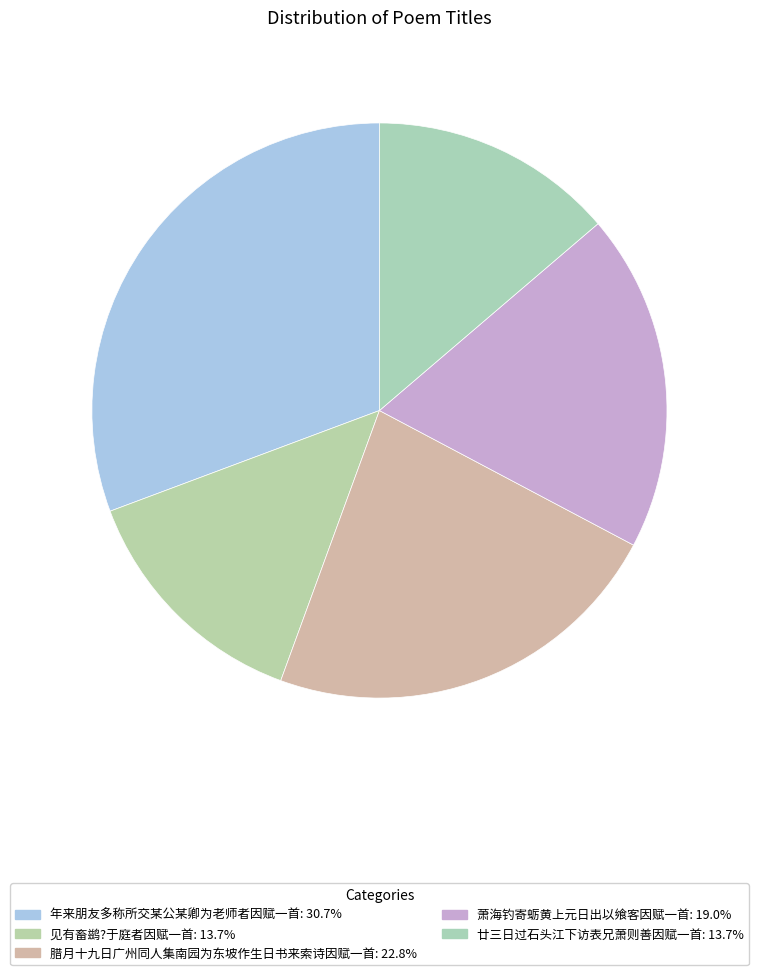

Which category has the biggest portion of the pie?

年来朋友多称所交某公某卿为老师者因赋一首